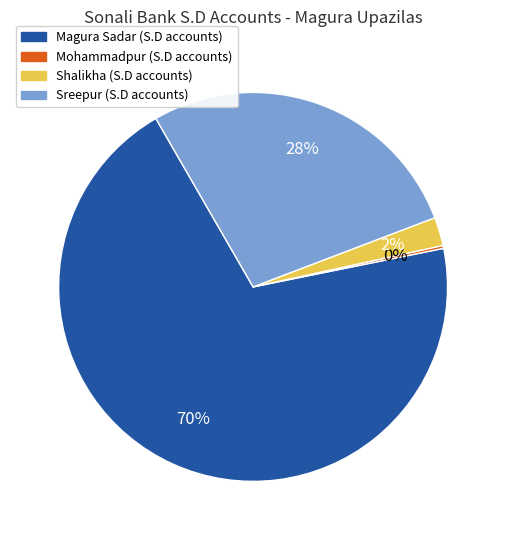

Is there a majority slice in this chart?

Yes